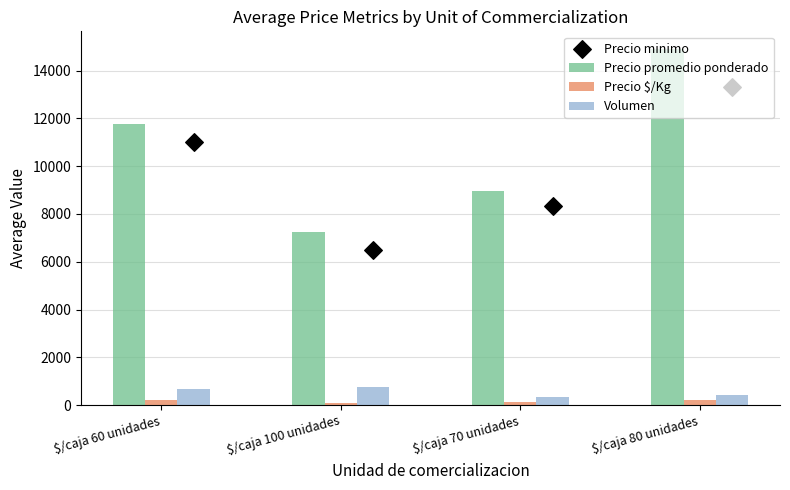

Which series has the widest spread of Y values?

Precio promedio ponderado